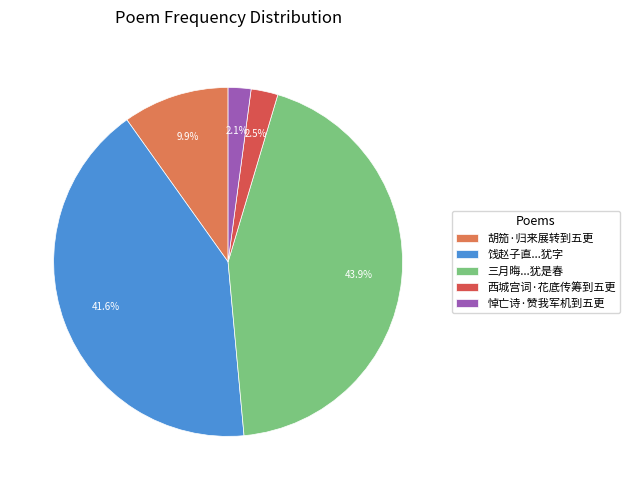

What percentage do 悼亡诗·赞我军机到五更 and 西城宫词·花底传筹到五更 together represent?

4.6%